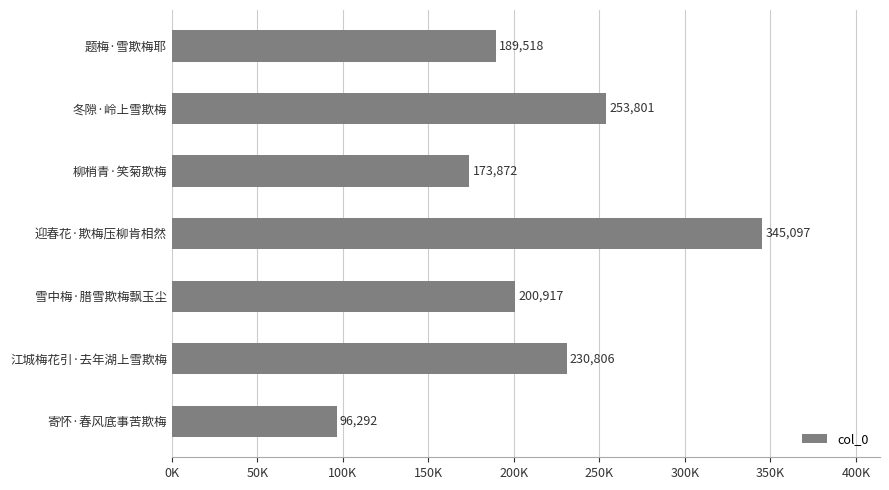

Does the chart contain any negative values?

No